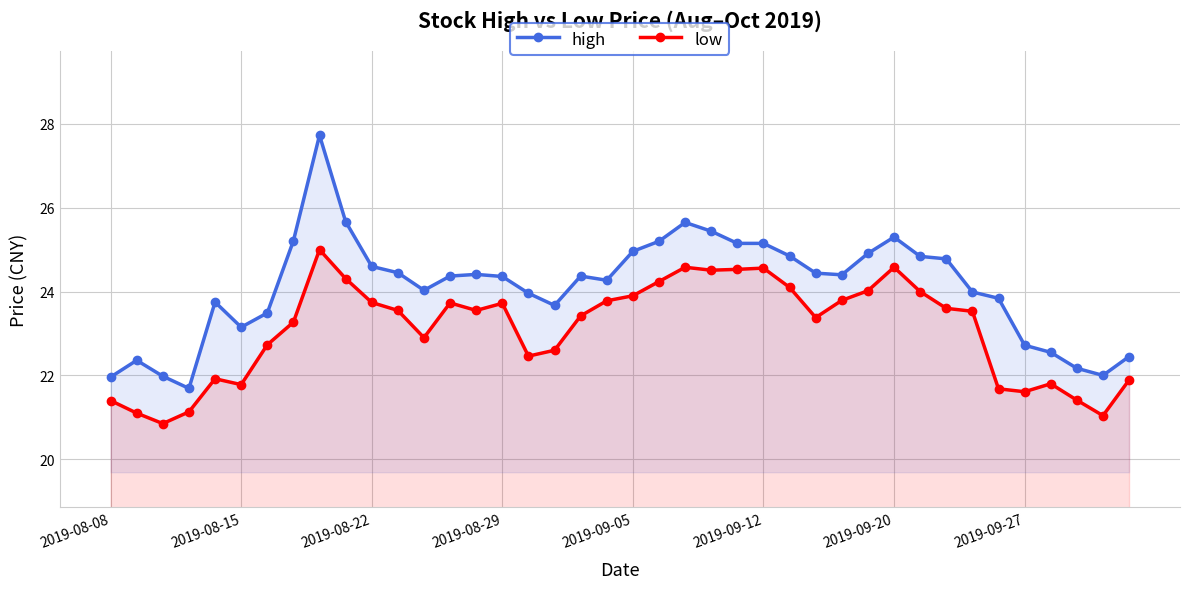

How many data points does each series have?

40